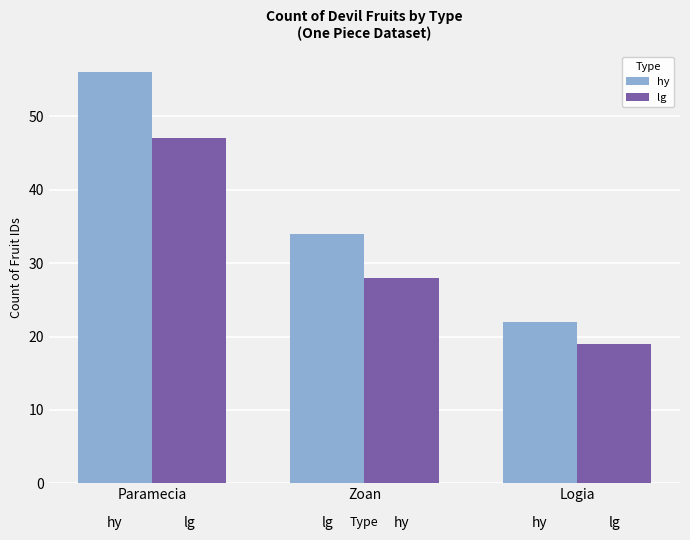

What is the sum of all lg values?

94